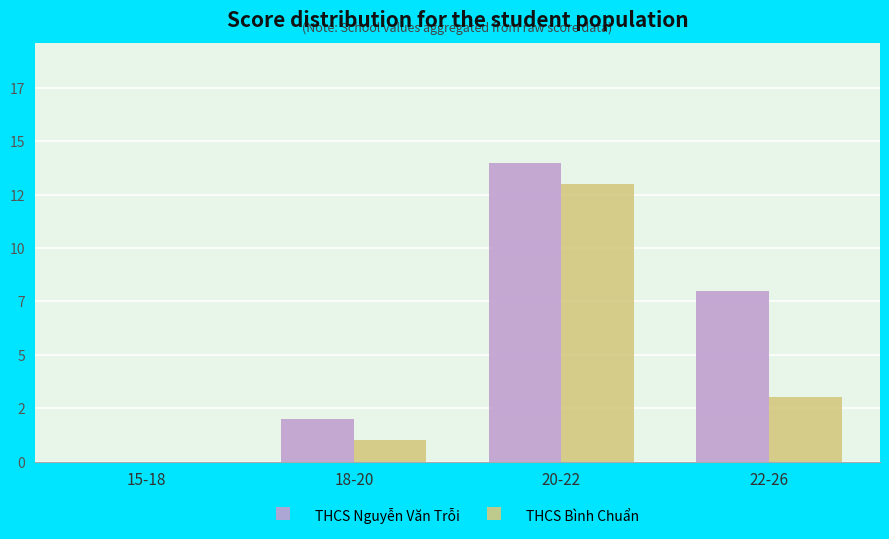

What are all the series names shown in the legend?

THCS Nguyễn Văn Trỗi, THCS Bình Chuẩn